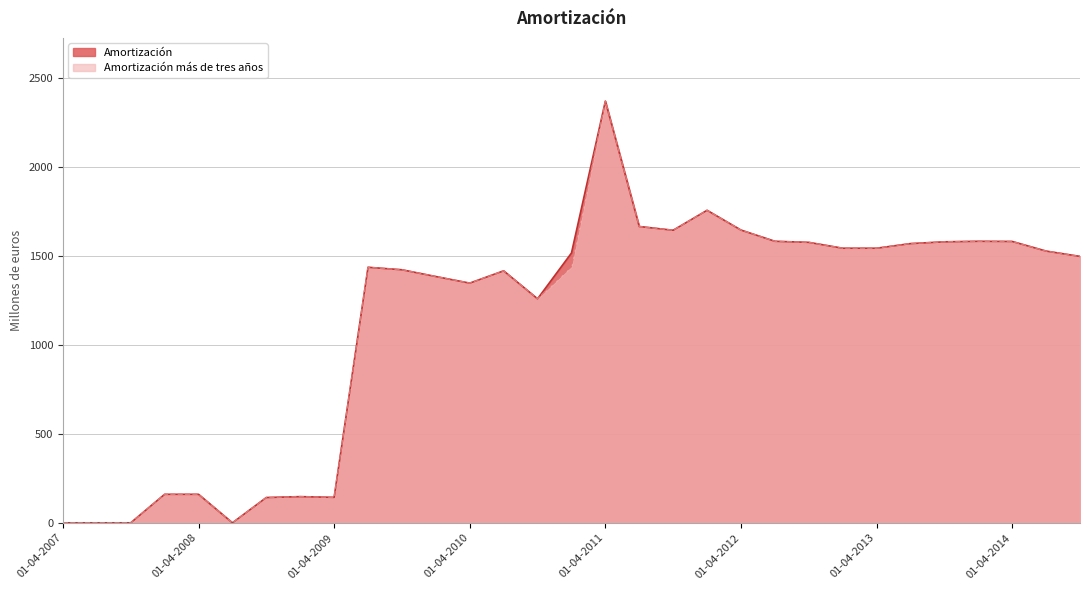

Reading right to left, extract all data points from this chart.

Amortización: 1496	1526	1580	1581	1578	1568	1542	1542	1575	1581	1644	1755	1643	1664	2368	1515	1258	1415	1346	1383	1421	1435	143	147	142	0	160	160	0	0	0
Amortización más de tres años: 1496	1526	1580	1581	1578	1568	1542	1542	1575	1581	1644	1755	1643	1664	2368	1439	1258	1415	1346	1383	1421	1435	143	147	142	0	160	160	0	0	0